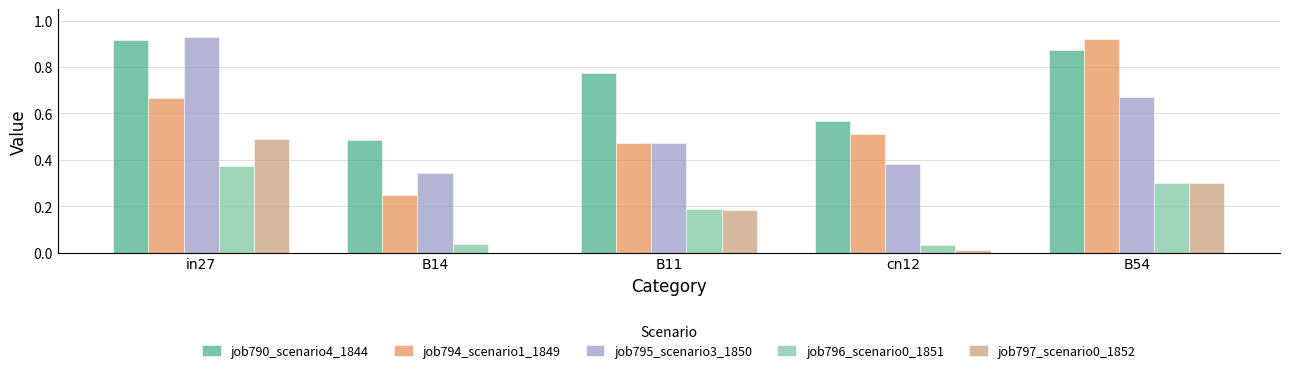

The job797_scenario0_1852 series shows 0.3 at B54. True or false?

True